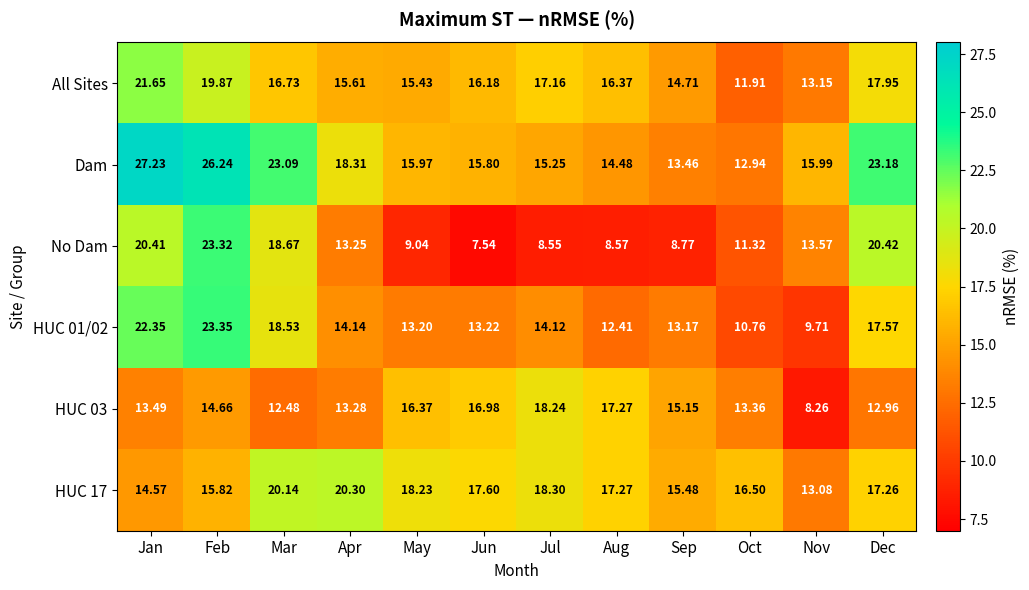

What is the maximum value shown in the chart?

27.2